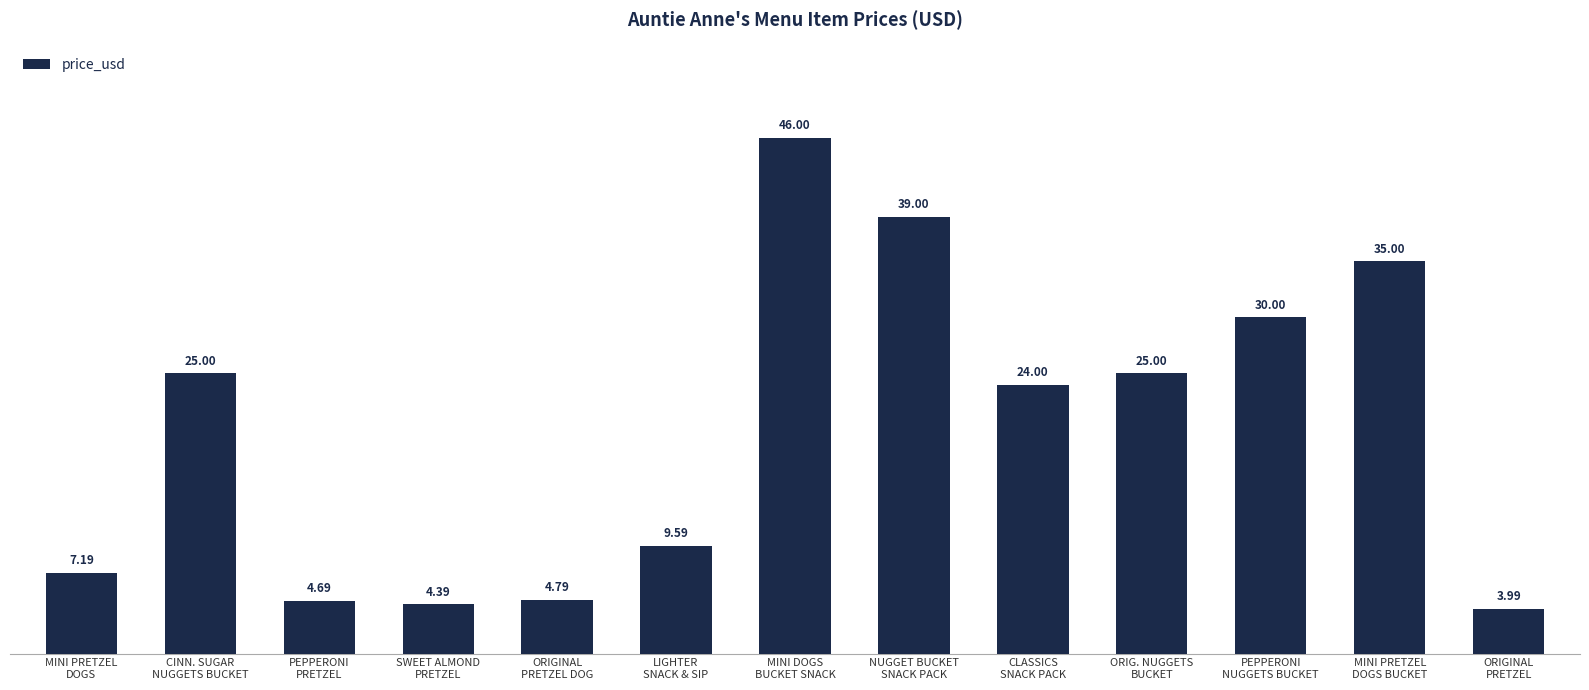

What is the difference between the values at MINI DOGS
BUCKET SNACK and ORIGINAL
PRETZEL?

42.0